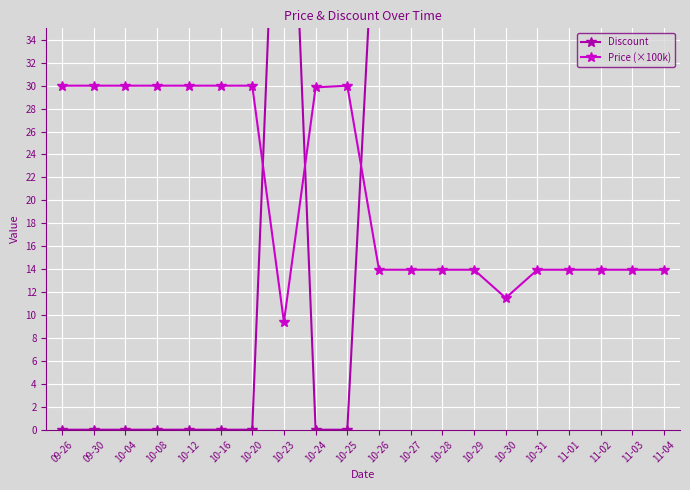

Reading left to right, transcribe all the data shown in this chart.

Discount: 0.0	0.0	0.0	0.0	0.0	0.0	0.0	69.0	0.0	0.0	53.0	53.0	53.0	53.0	62.0	53.0	53.0	53.0	53.0	53.0
Price (×100k): 30.0	30.0	30.0	30.0	30.0	30.0	30.0	9.4	29.9	30.0	13.9	13.9	13.9	13.9	11.5	13.9	13.9	13.9	13.9	13.9